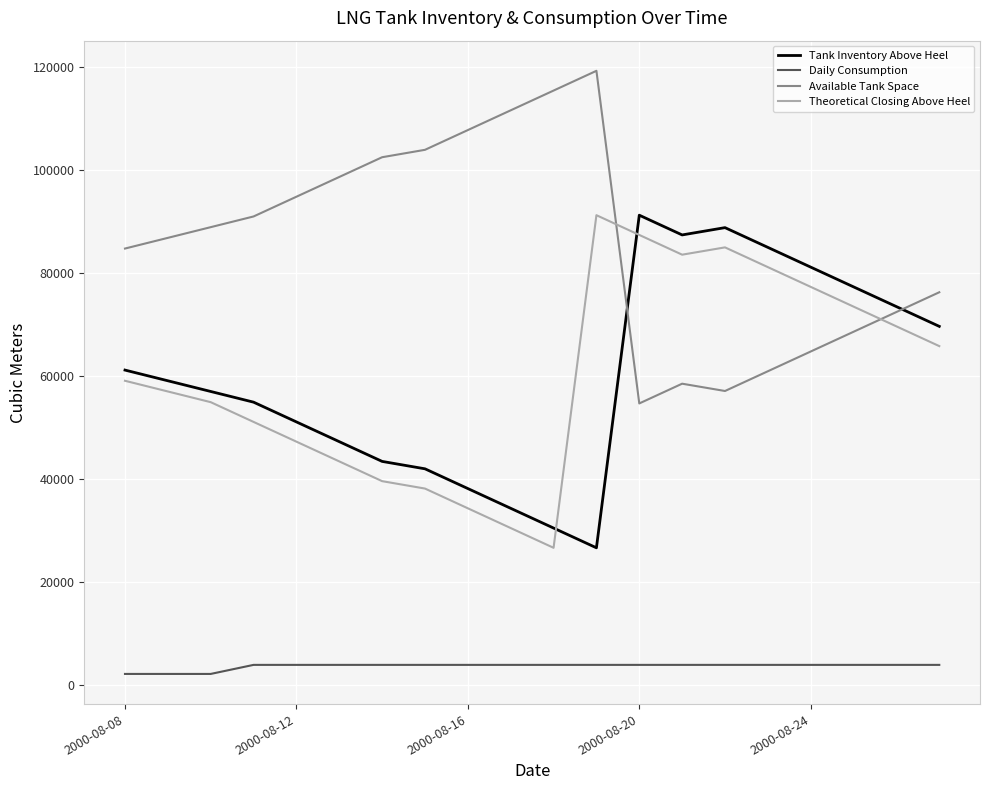

Which series has the largest total across all categories?

Available Tank Space